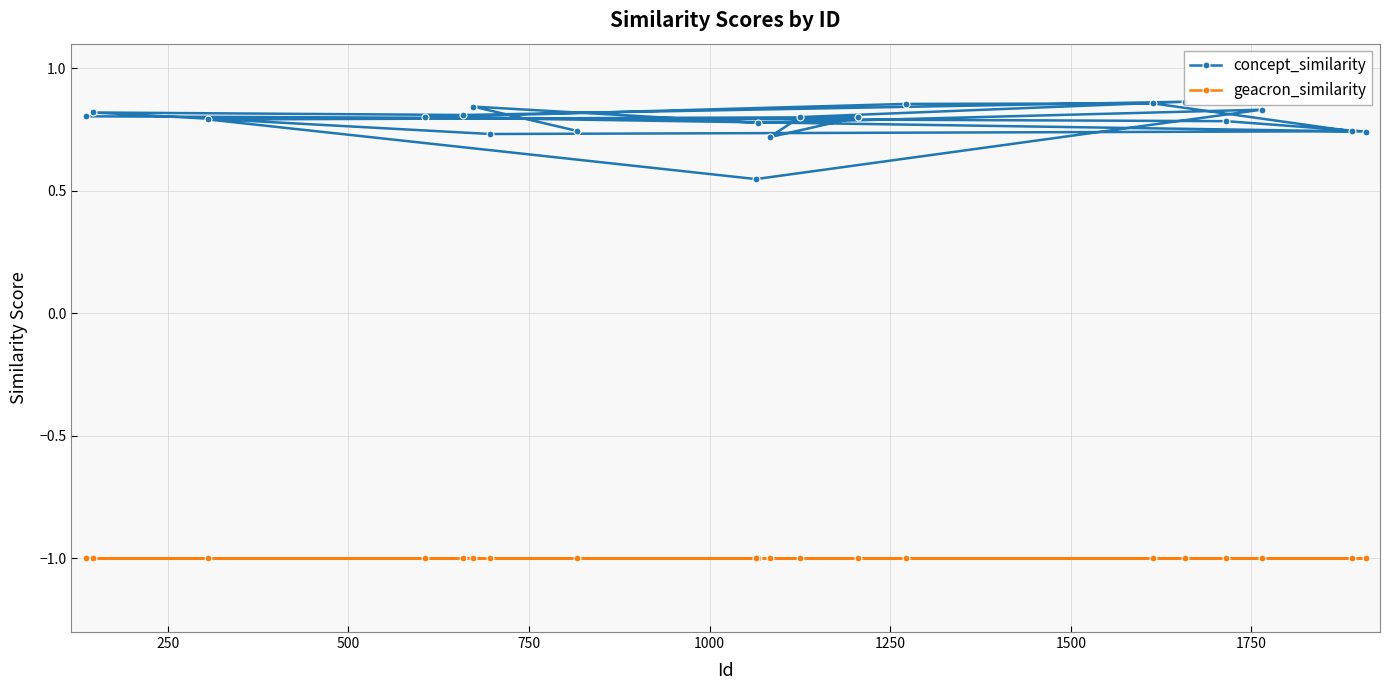

What is the difference between the second highest and minimum values in the concept_similarity series?

0.3